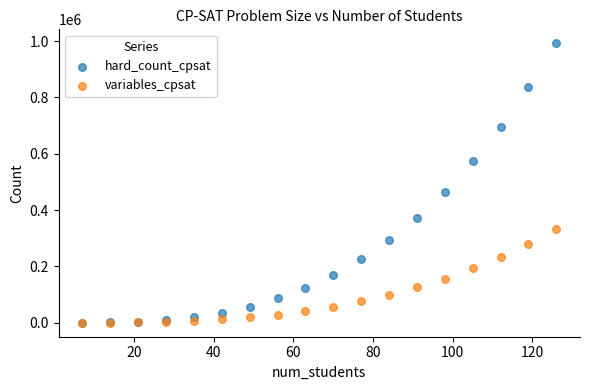

In the hard_count_cpsat series, what Y value is closest to 496266?

465893